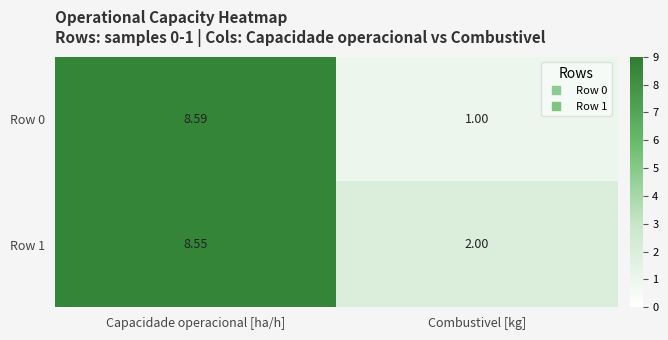

List the labels in order of Row 1 value, largest first.

Capacidade operacional [ha/h], Combustivel [kg]